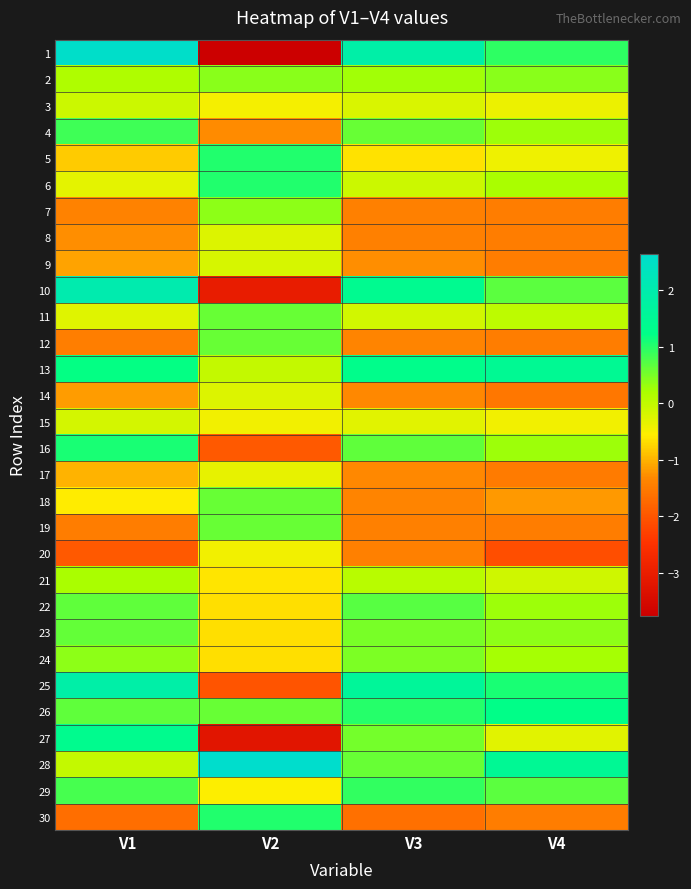

Reading left to right, what are all the values shown in this chart?

1: V1=2.6	V2=-3.8	V3=1.9	V4=0.9
2: V1=0.1	V2=0.4	V3=0.3	V4=0.4
3: V1=-0.1	V2=-0.5	V3=-0.2	V4=-0.4
4: V1=0.8	V2=-1.3	V3=0.6	V4=0.3
5: V1=-0.8	V2=1.0	V3=-0.6	V4=-0.4
6: V1=-0.3	V2=1.0	V3=-0.1	V4=0.2
7: V1=-1.4	V2=0.4	V3=-1.4	V4=-1.5
8: V1=-1.3	V2=-0.2	V3=-1.4	V4=-1.5
9: V1=-1.1	V2=-0.2	V3=-1.3	V4=-1.5
10: V1=2.0	V2=-3.1	V3=1.4	V4=0.7
11: V1=-0.3	V2=0.6	V3=-0.1	V4=0.0
12: V1=-1.5	V2=0.6	V3=-1.4	V4=-1.5
13: V1=1.2	V2=-0.0	V3=1.3	V4=1.4
14: V1=-1.2	V2=-0.2	V3=-1.3	V4=-1.5
15: V1=-0.2	V2=-0.4	V3=-0.3	V4=-0.5
16: V1=1.1	V2=-1.9	V3=0.6	V4=0.3
17: V1=-1.0	V2=-0.4	V3=-1.3	V4=-1.5
18: V1=-0.6	V2=0.6	V3=-1.4	V4=-1.2
19: V1=-1.5	V2=0.6	V3=-1.4	V4=-1.5
20: V1=-1.9	V2=-0.4	V3=-1.4	V4=-2.1
21: V1=0.2	V2=-0.6	V3=0.1	V4=-0.1
22: V1=0.7	V2=-0.7	V3=0.7	V4=0.3
23: V1=0.6	V2=-0.7	V3=0.5	V4=0.4
24: V1=0.4	V2=-0.7	V3=0.5	V4=0.2
25: V1=1.9	V2=-2.0	V3=1.6	V4=1.1
26: V1=0.7	V2=0.6	V3=1.0	V4=1.2
27: V1=1.3	V2=-3.2	V3=0.5	V4=-0.3
28: V1=-0.0	V2=2.6	V3=0.6	V4=1.5
29: V1=0.8	V2=-0.6	V3=0.9	V4=0.7
30: V1=-1.7	V2=1.0	V3=-1.7	V4=-1.5